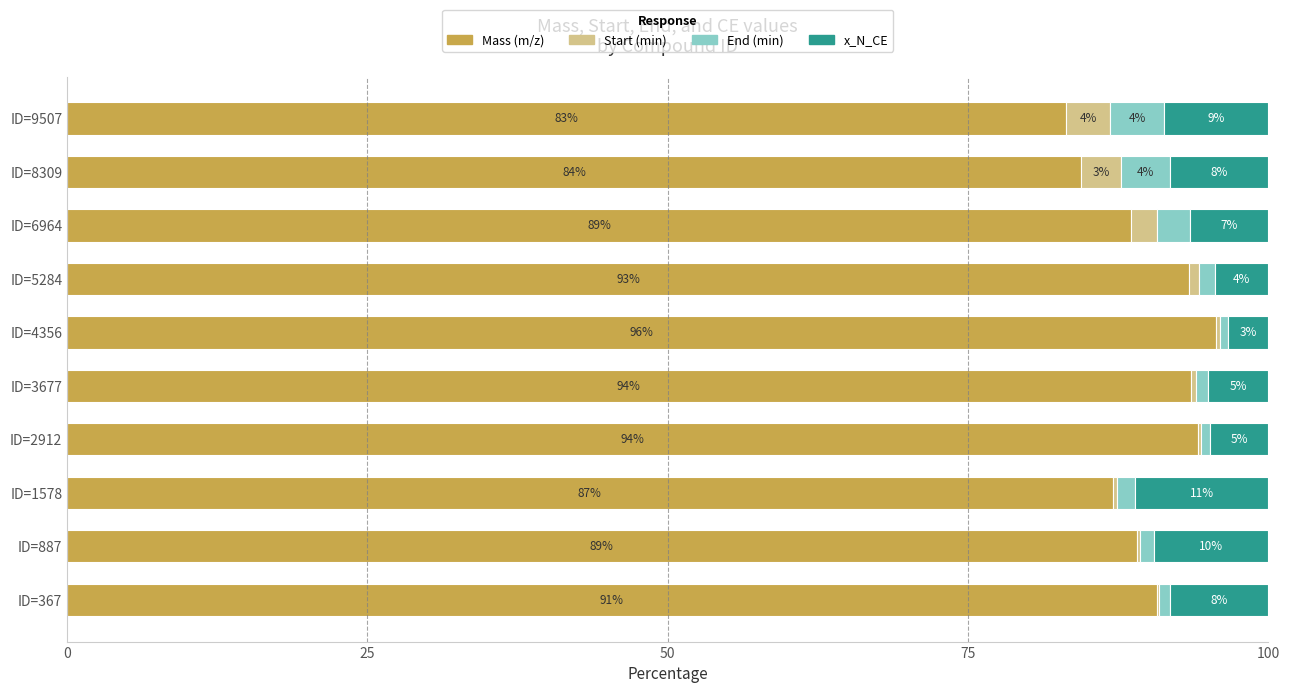

At how many categories does at least one series exceed 21?

10